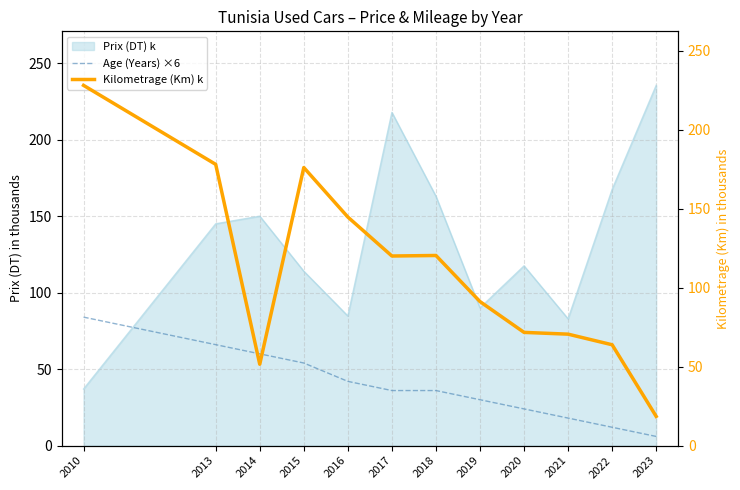

Is the value of Age (Years) ×6 at 2014 greater than the value of Prix (DT) k at 2017?

No